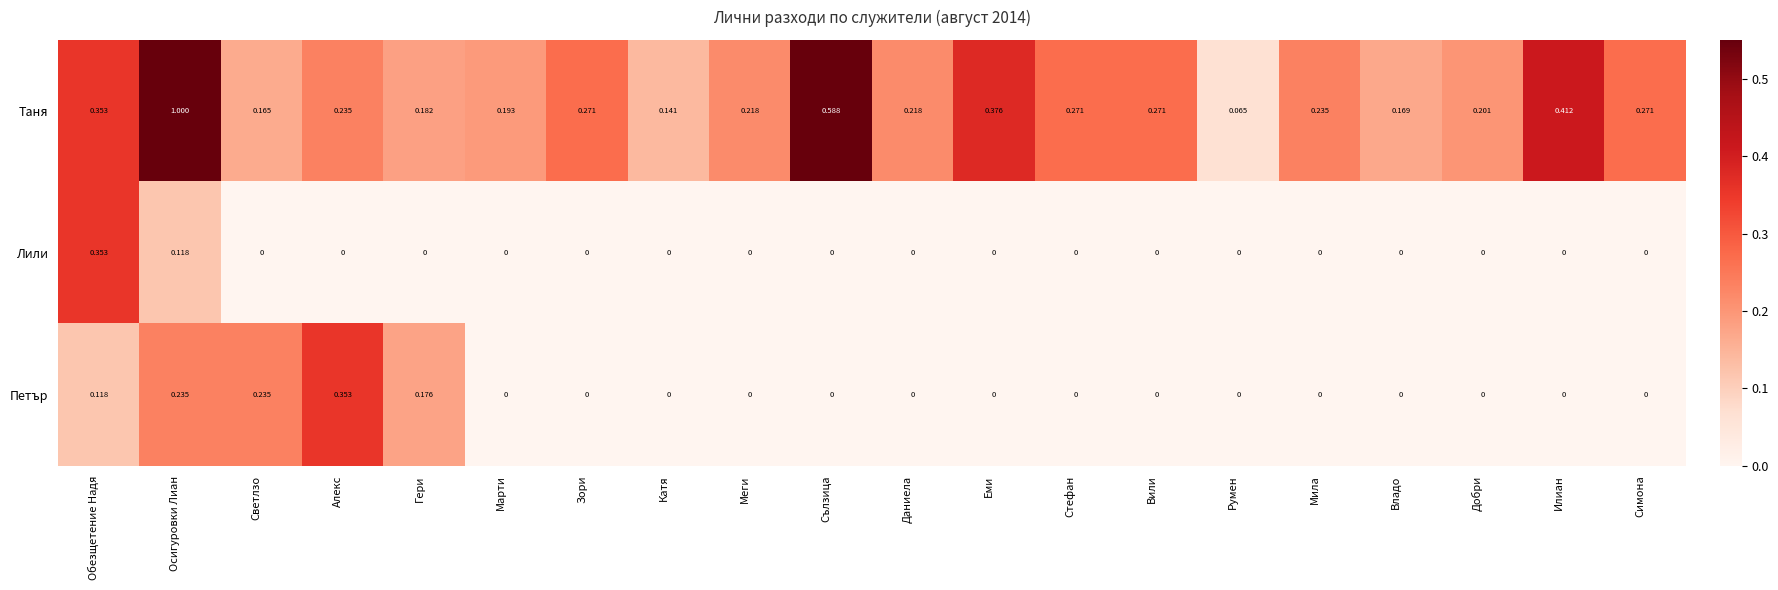

Between Румен and Добри, which series saw the biggest shift?

Таня